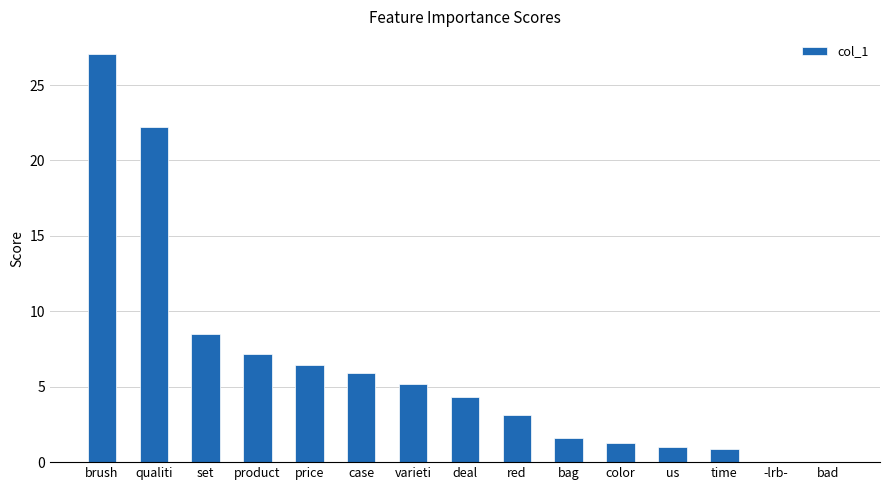

Are the bars grouped side by side (vs. stacked)?

No